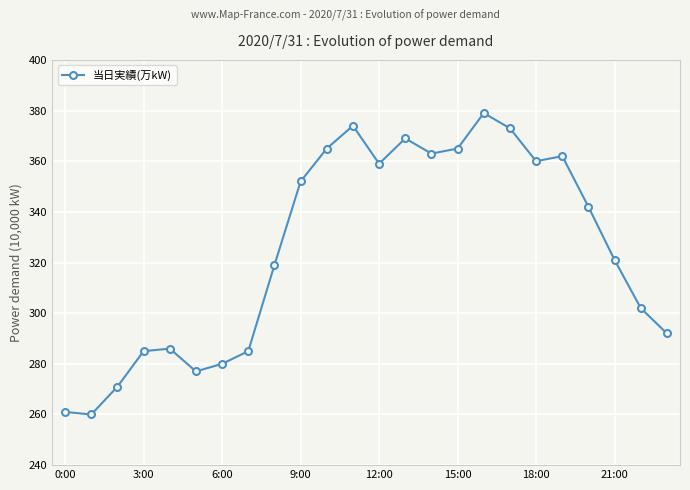

How many lines are shown in the chart?

1